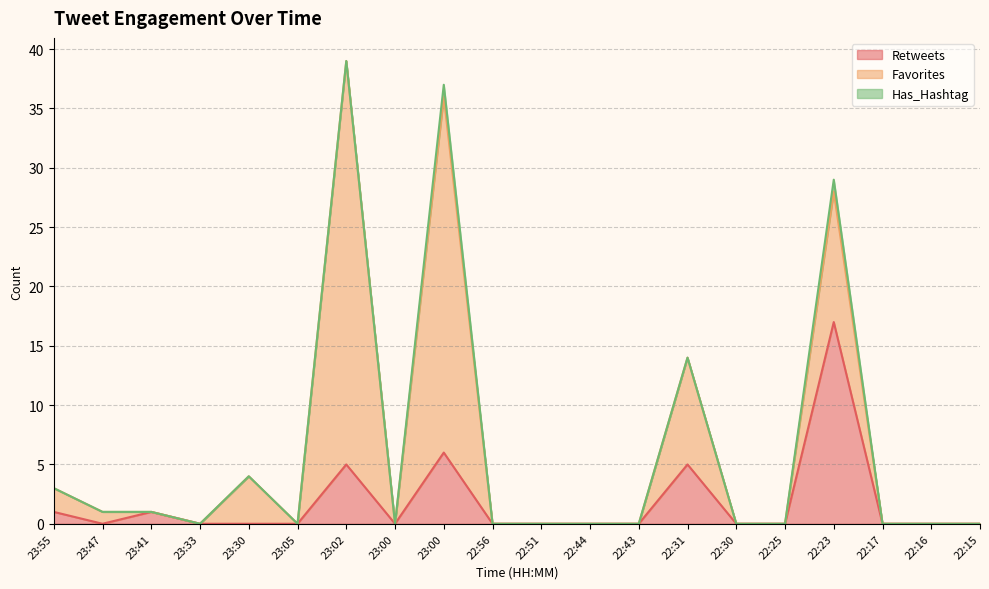

What is the label of the 2nd point from the right?

2017-08-17 22:16